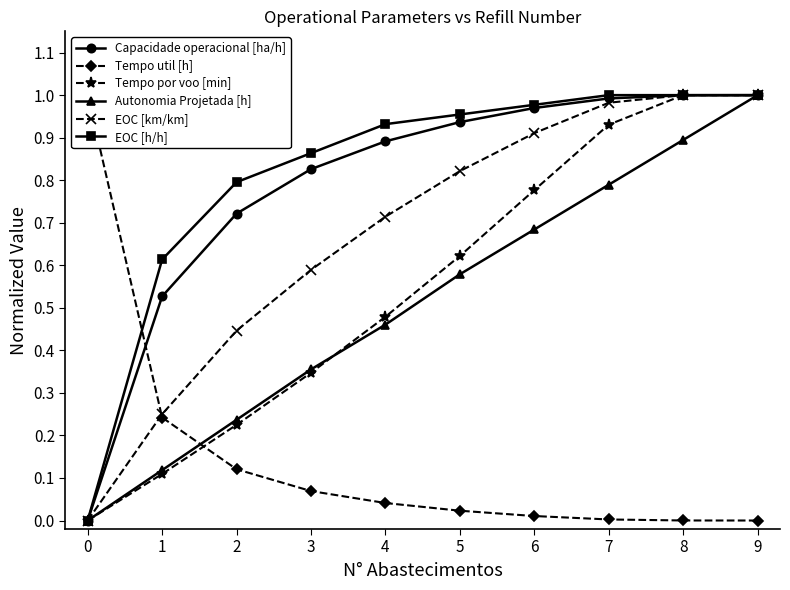

What is the difference between the highest and lowest values at 4?

0.9